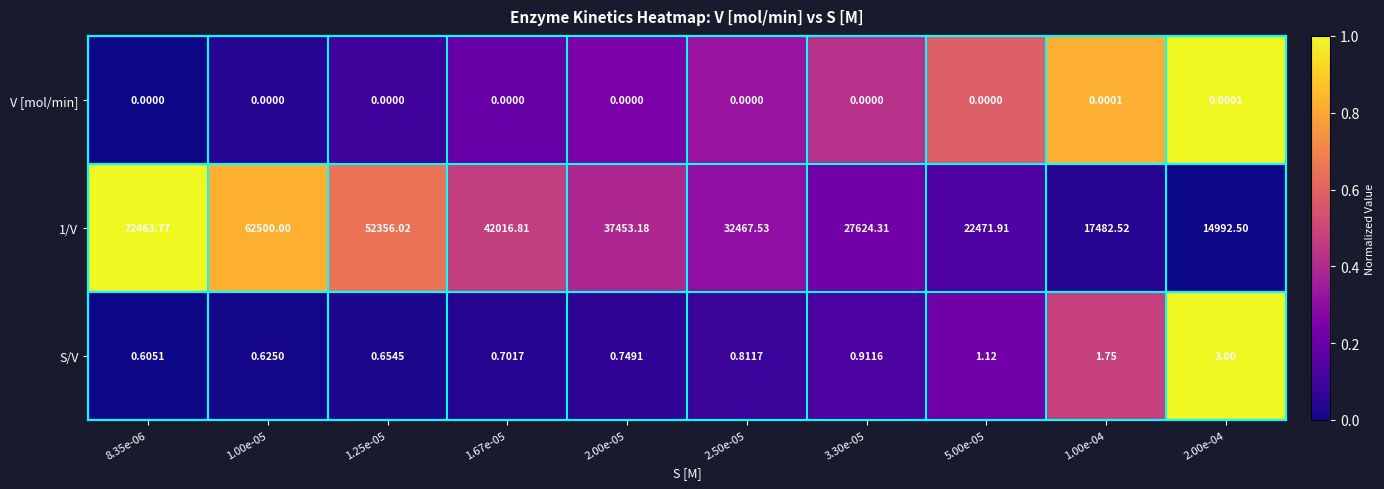

At 8.35e-06, list the series in order from smallest to largest.

V [mol/min], S/V, 1/V